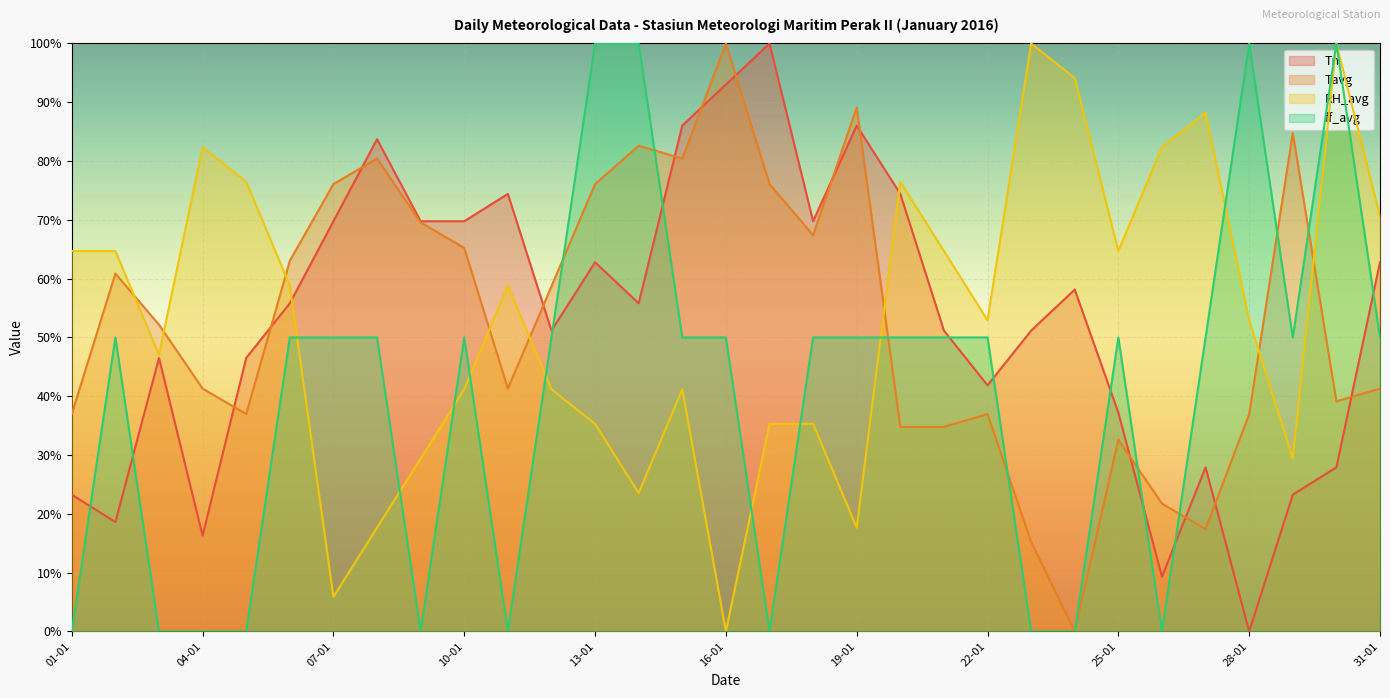

Which category has the highest value across all series?

17-01